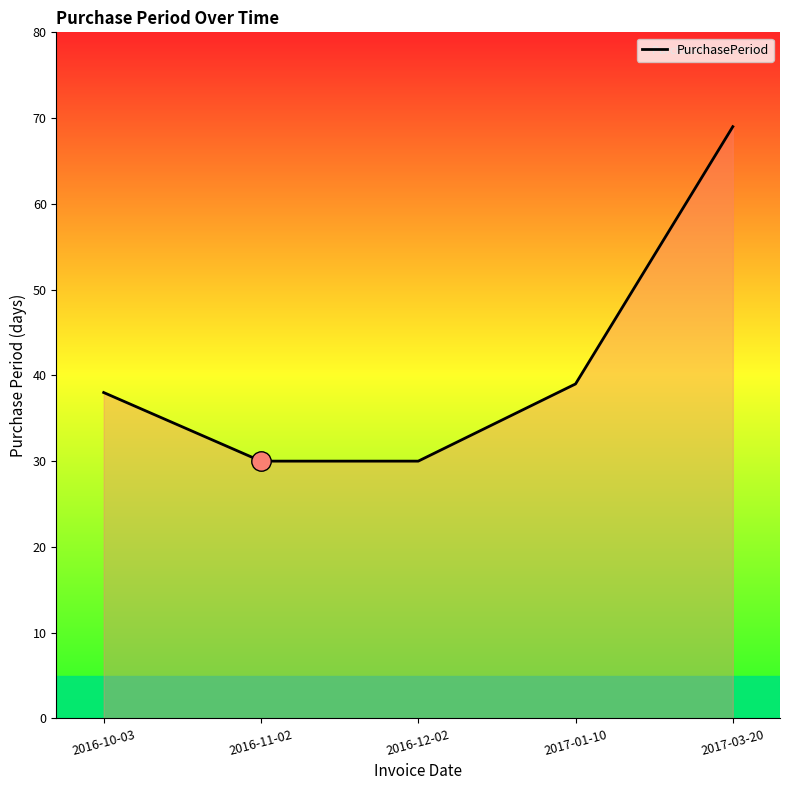

What is the sum of the values at 2017-01-10 and 2016-10-03?

77